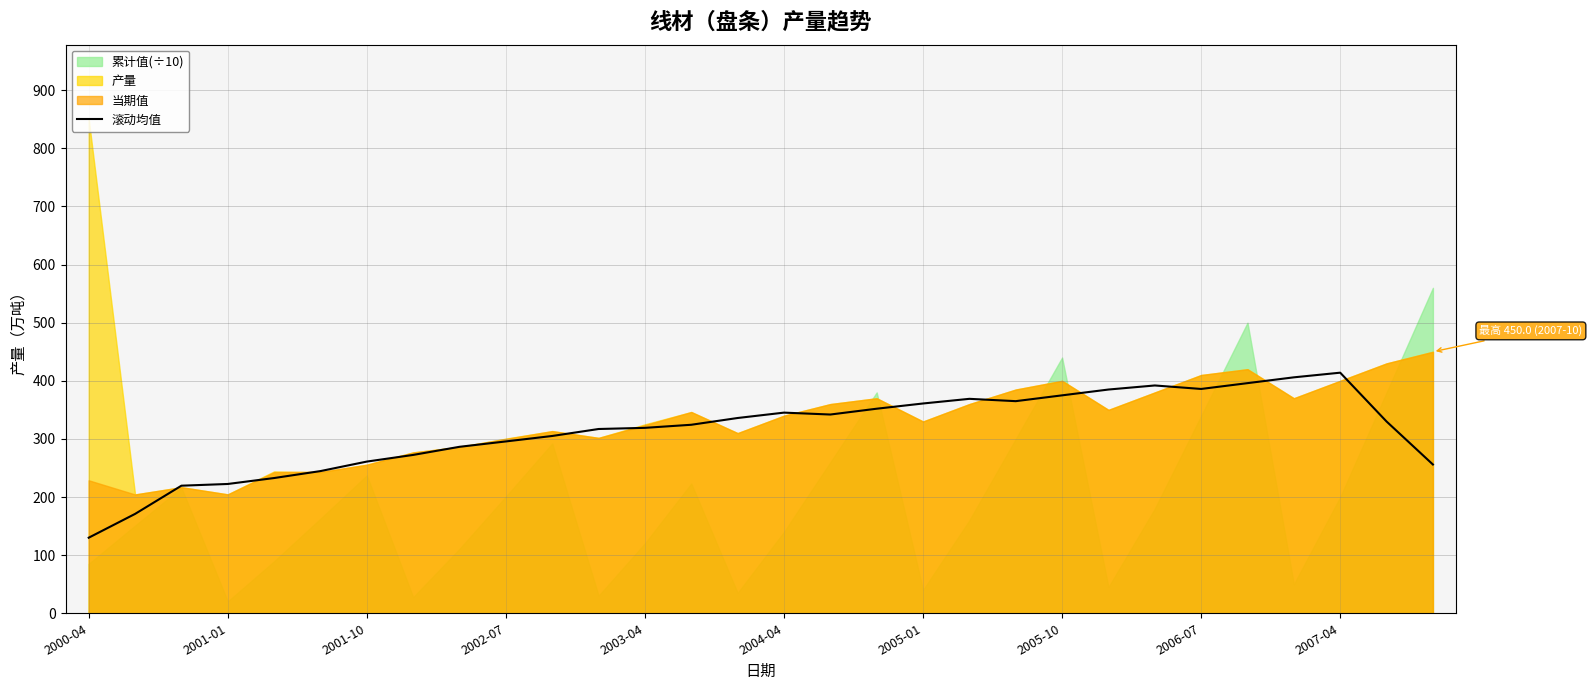

Reading left to right, extract all data points from this chart.

130.0	171.0	219.5	222.5	232.7	244.7	261.0	272.5	286.5	295.7	305.1	317.1	319.1	324.4	336.0	345.3	342.0	352.0	361.0	369.0	365.0	375.0	385.0	392.0	386.0	396.0	406.0	414.0	330.0	256.0